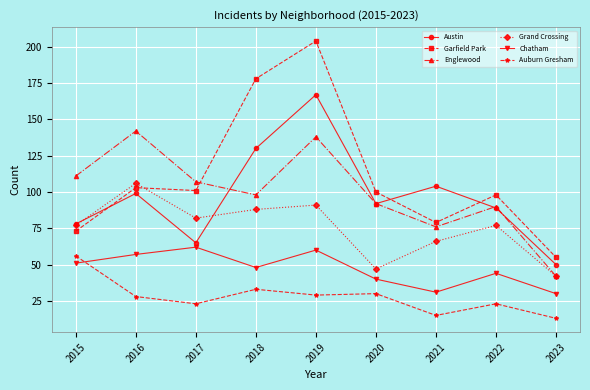

Which series has the widest spread of values?

Garfield Park